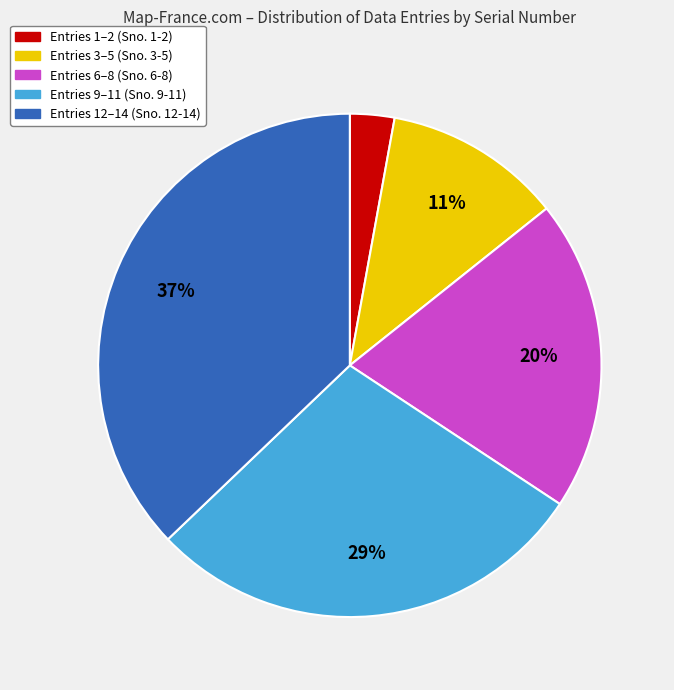

To the nearest percent, what is the average slice percentage?

20%